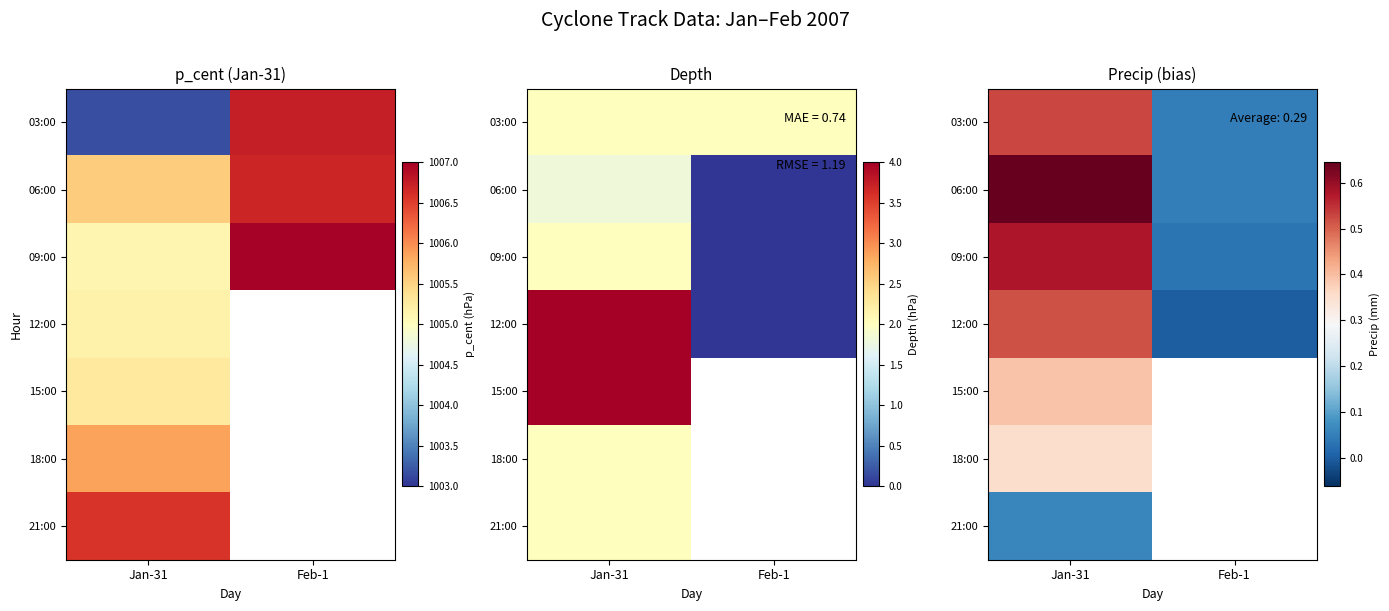

Which category has the lowest value in the 09:00 series?

Feb-1